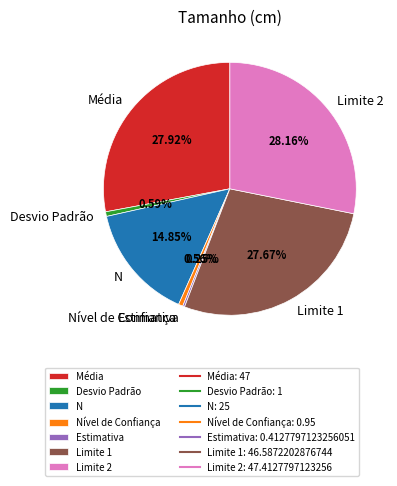

True or false: Desvio Padrão accounts for 1% of the total.

True